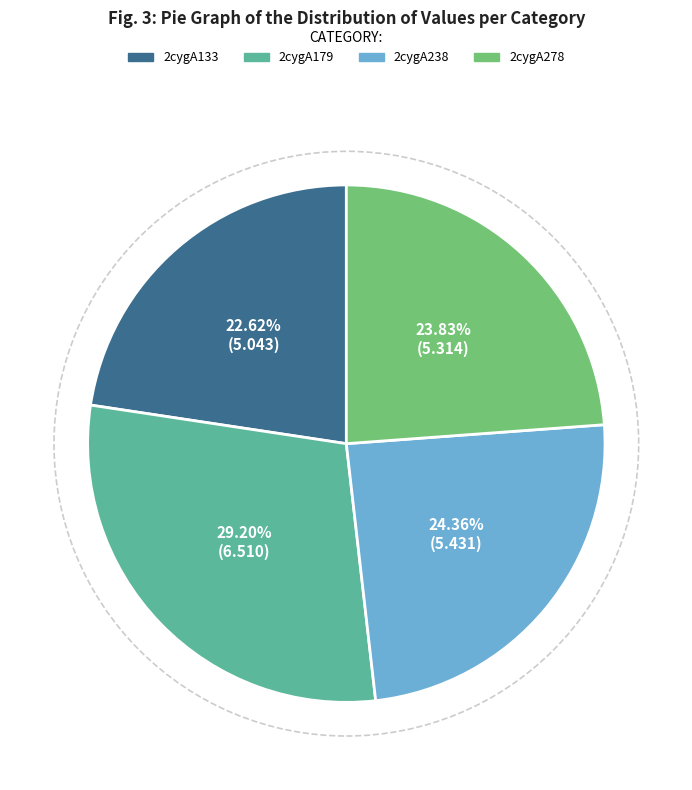

Is it true that 2cygA238 is 36% of the pie?

False